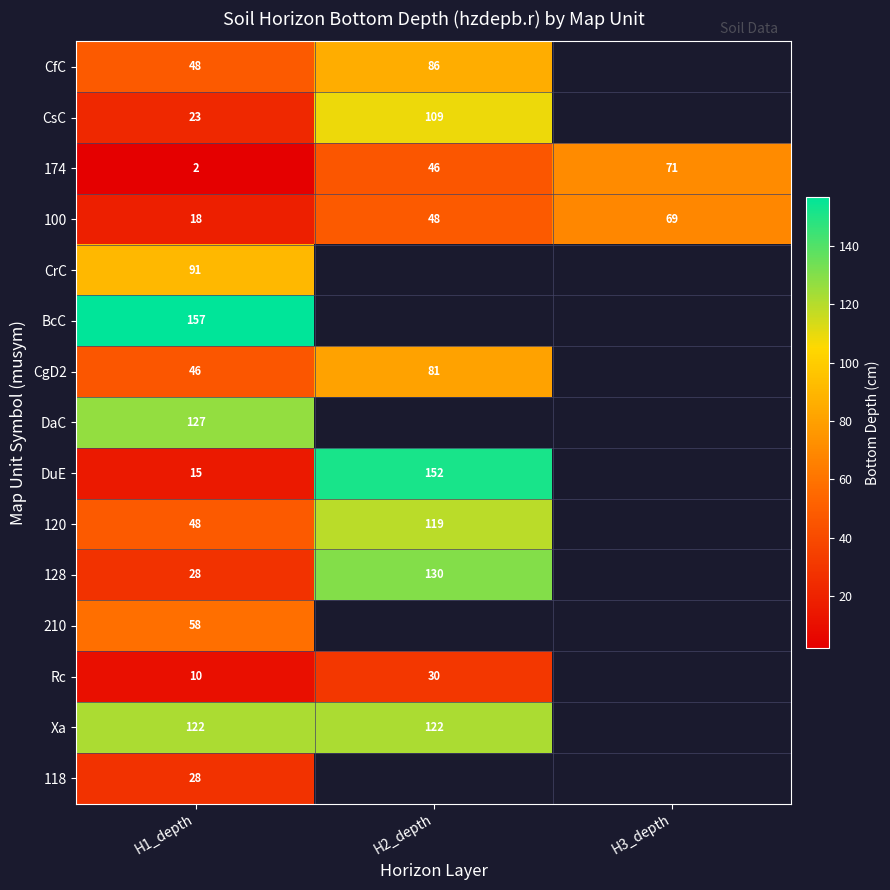

Is it true that 120 equals 48 at H1_depth?

True